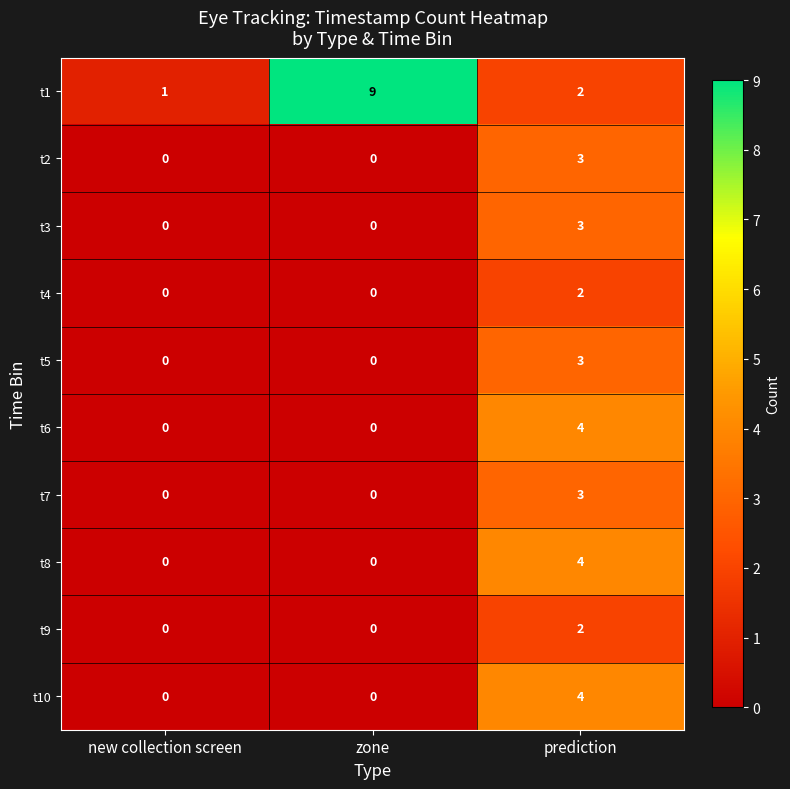

The t1 series shows 9 at zone. True or false?

True